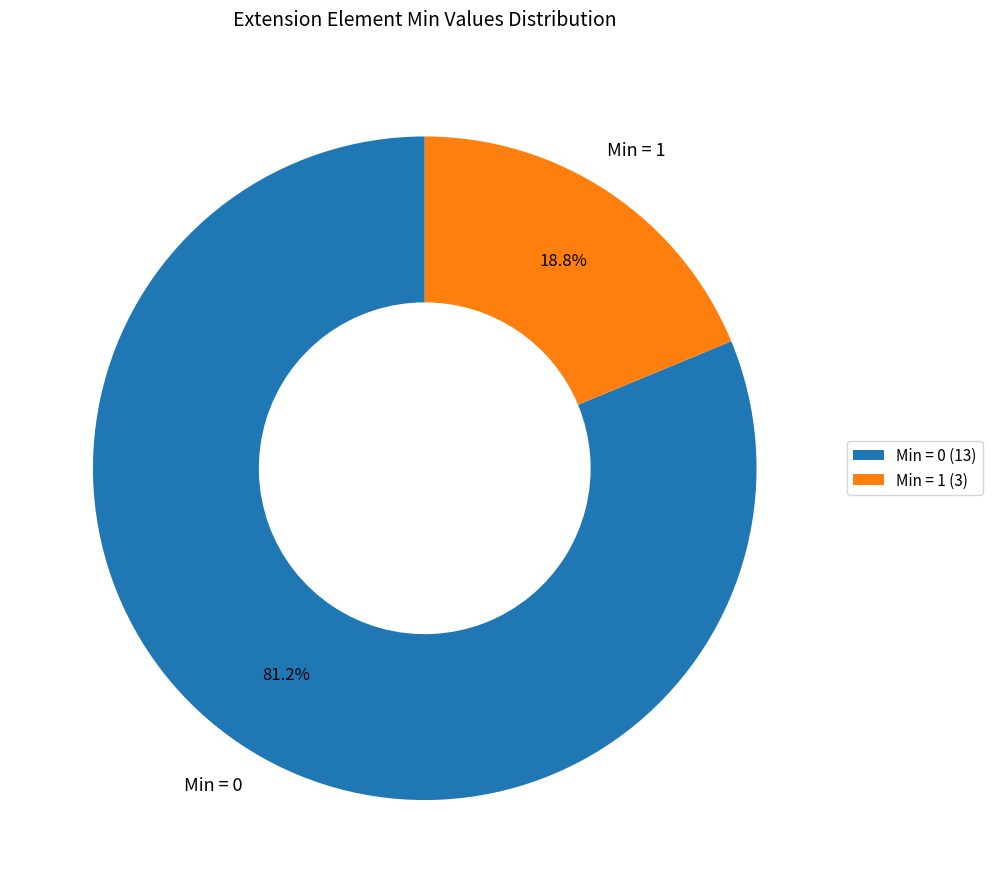

Rank the categories by value from highest to lowest.

Min = 0 (13), Min = 1 (3)